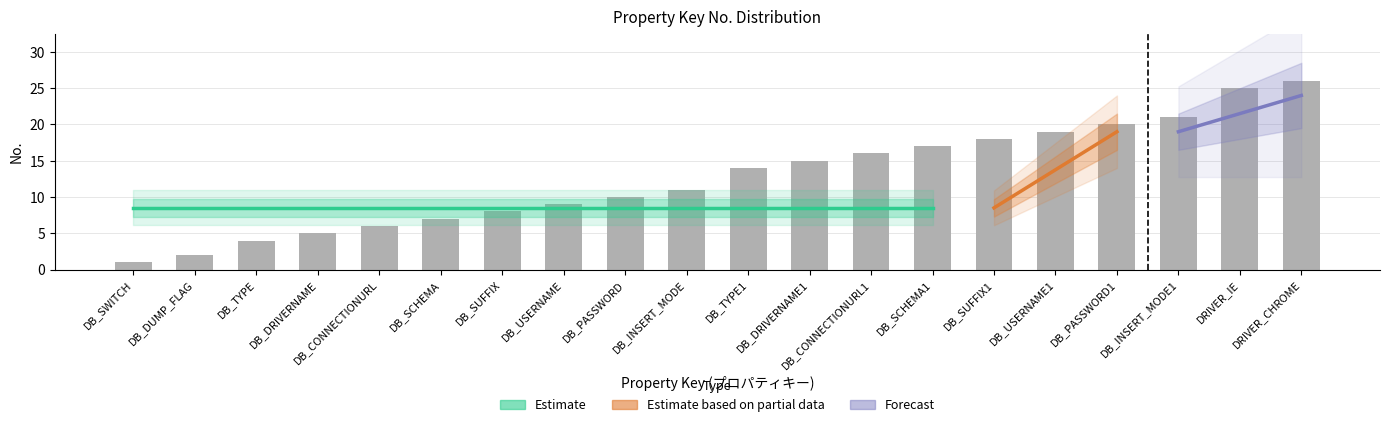

What is the minimum value shown in the chart?

1